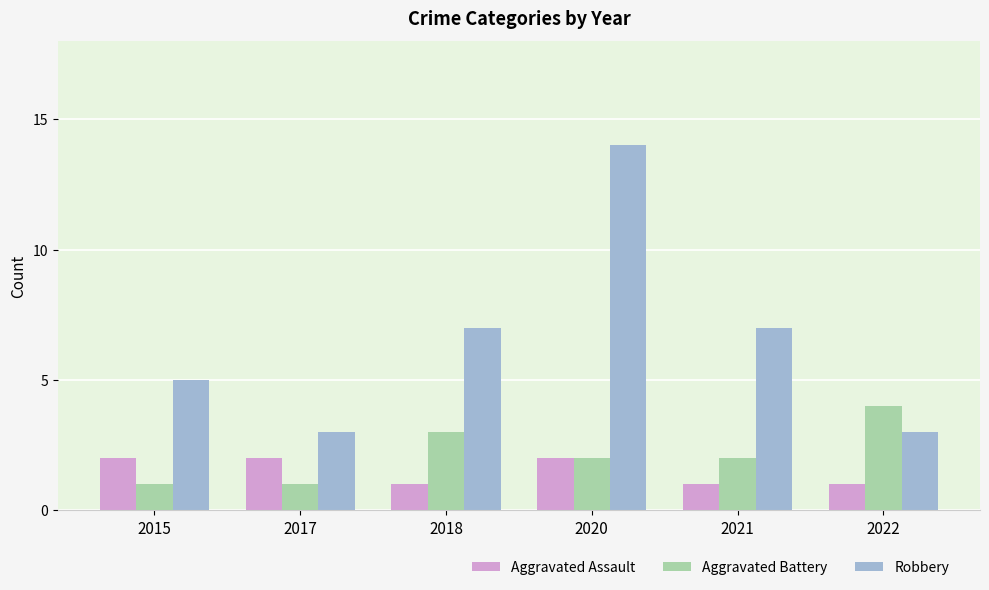

Rank the series at 2022 from highest to lowest value.

Aggravated Battery, Robbery, Aggravated Assault